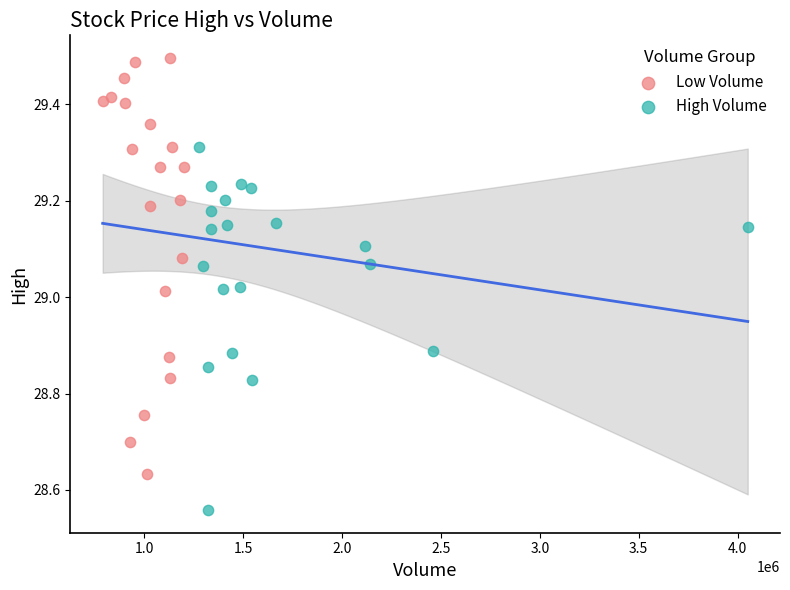

Which series reaches the minimum Y coordinate?

High Volume